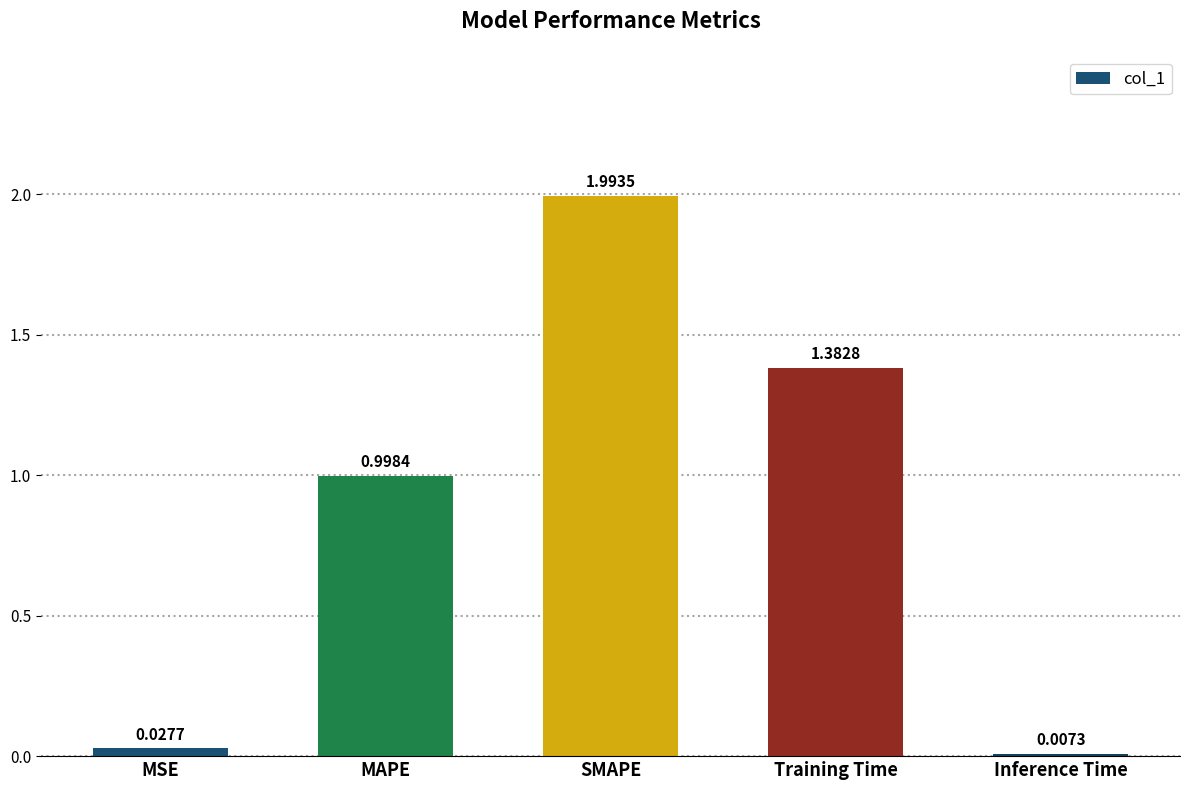

What is the sum of the values at Inference Time and SMAPE?

2.0